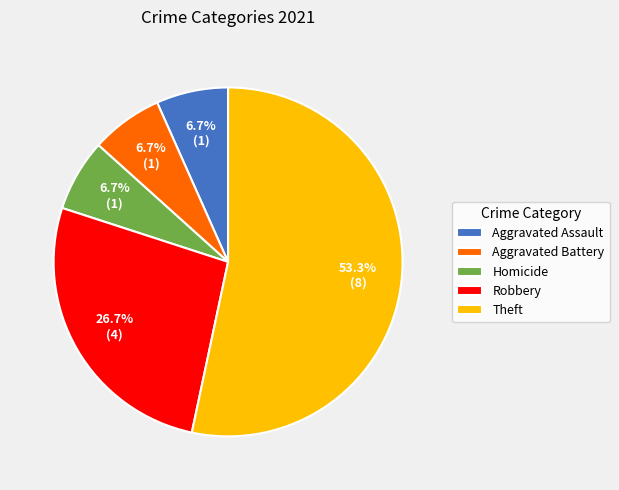

Which slice is the largest?

Theft